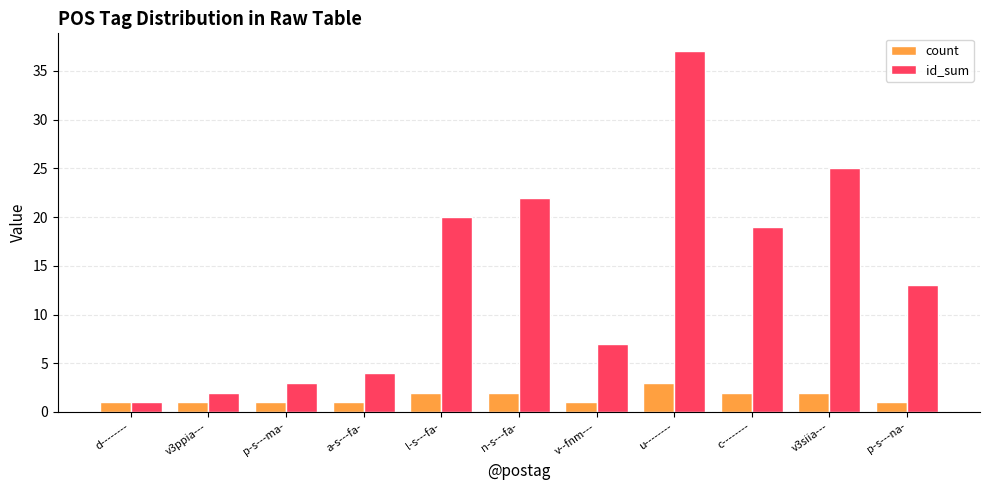

What is the value of the id_sum bar at the 11th from the left?

13